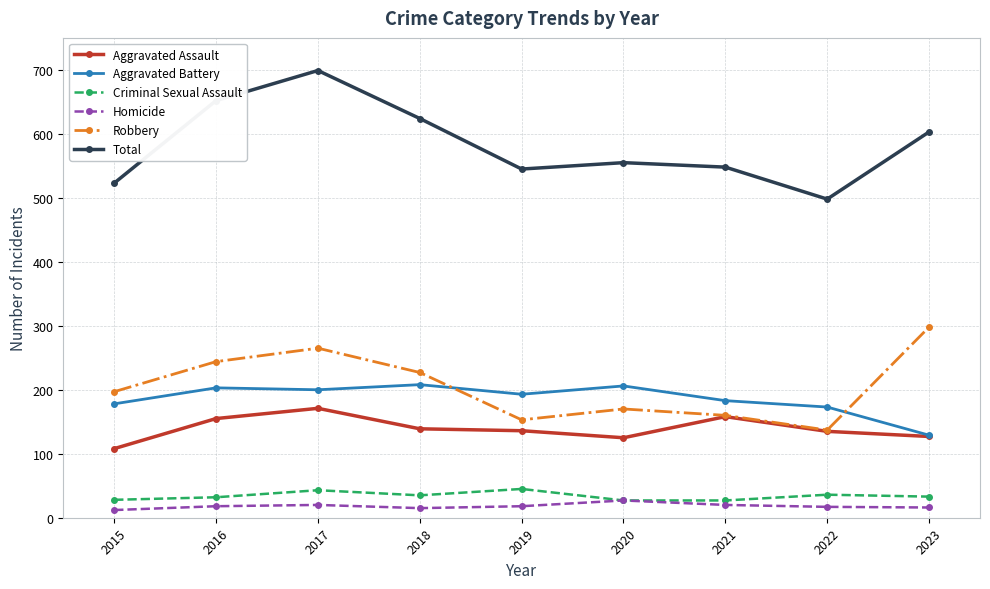

How many lines are shown in the chart?

6